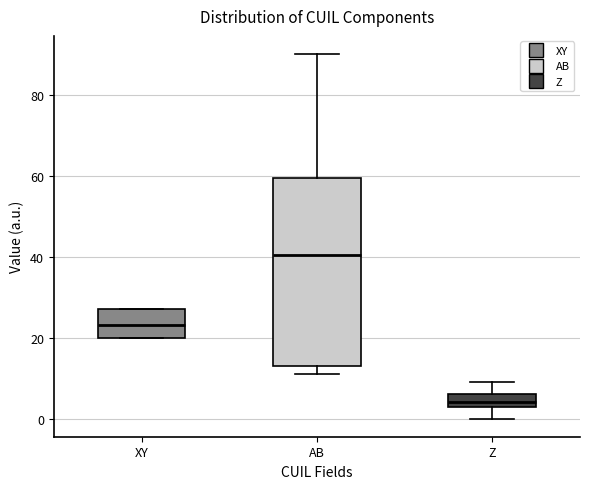

Where is the lower edge of the box for Z on the y-axis? The values are not printed on the chart, so give them approximately, as read against the axis.

2